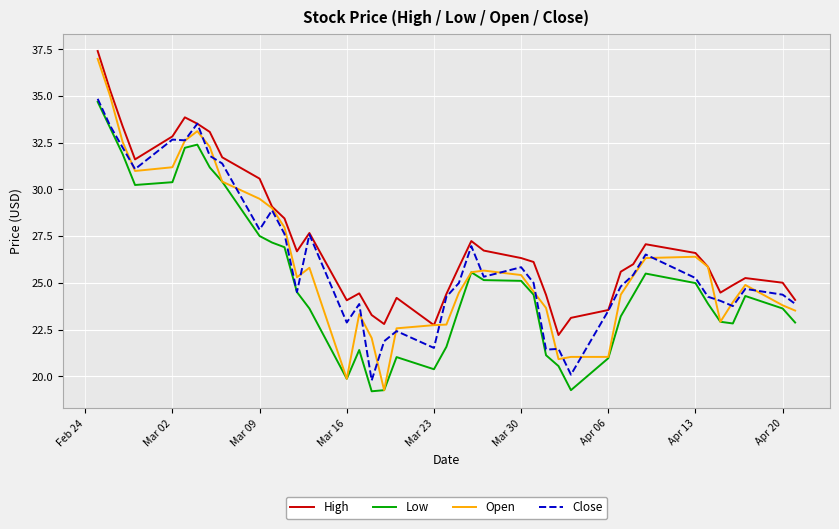

Which series has the widest spread of values?

Open